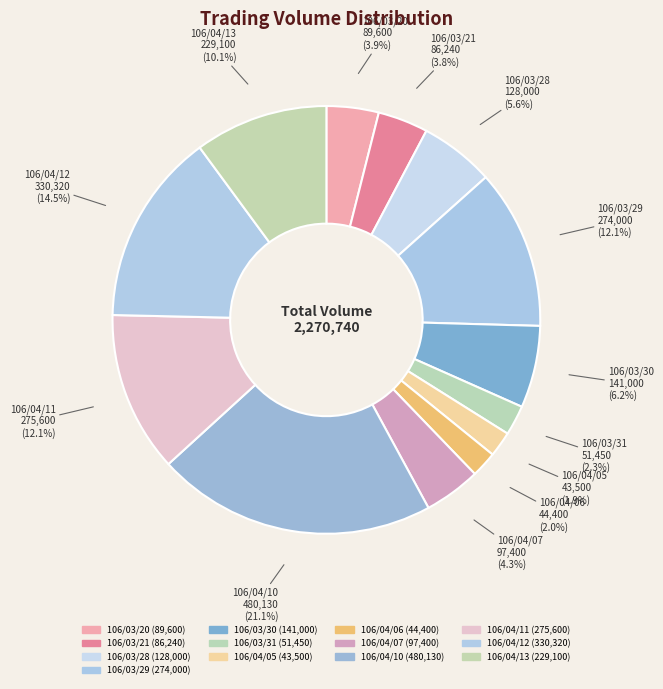

How many slices are in this pie chart?

13